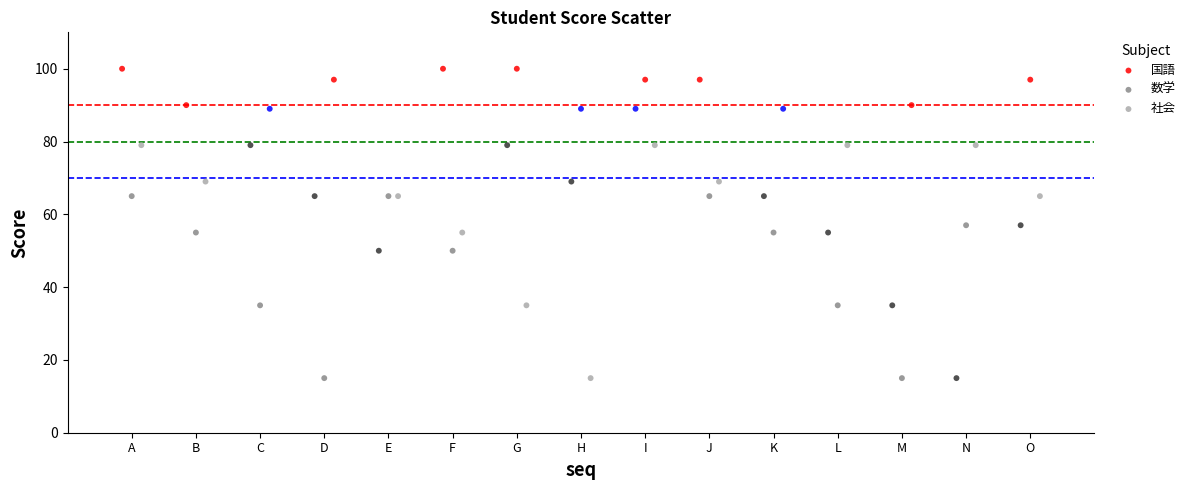

What are all the series names shown in the legend?

国語, 数学, 社会